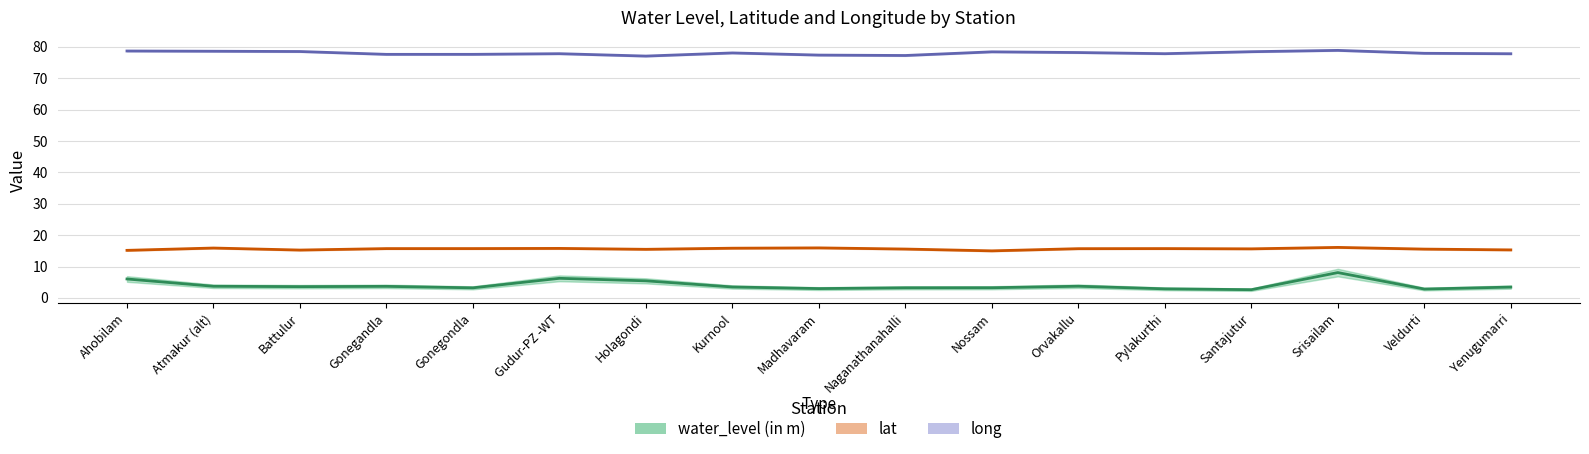

Which series has the largest range (max minus min)?

water_level (in m)